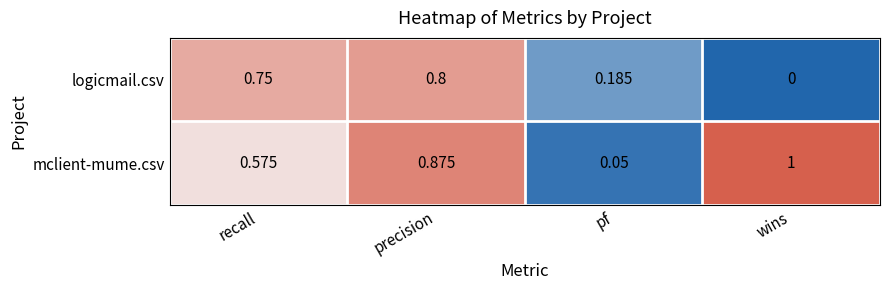

Between recall and pf, which series saw the biggest shift?

logicmail.csv